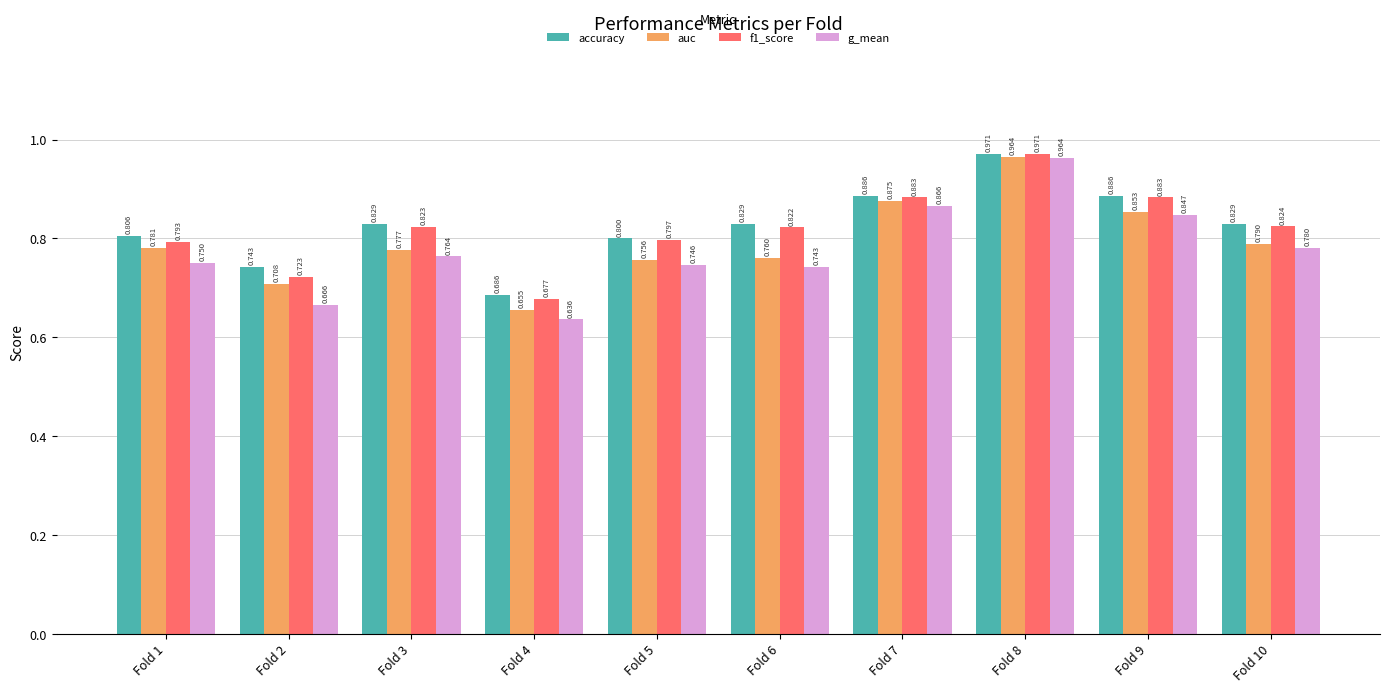

Which series has the largest total across all categories?

accuracy